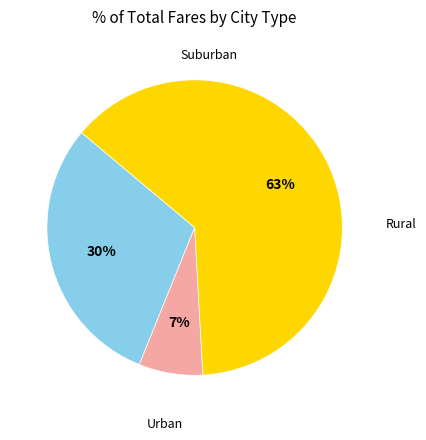

Is there any slice that represents more than half of the pie?

Yes